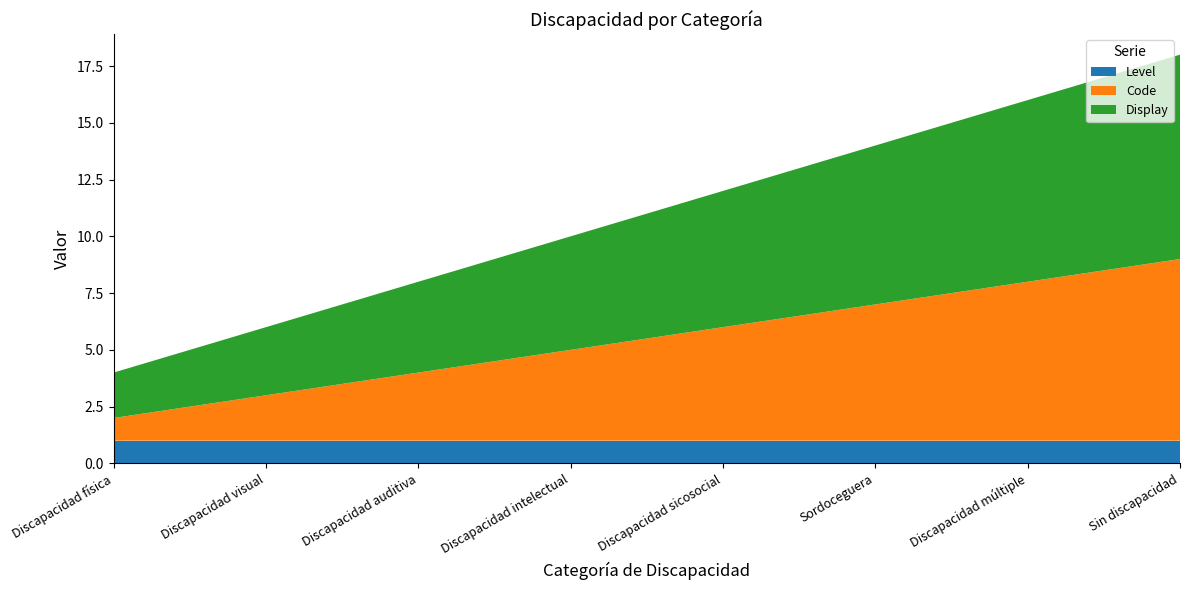

Reading right to left, extract all data points from this chart.

Code: Sin discapacidad=8	Discapacidad múltiple=7	Sordoceguera=6	Discapacidad sicosocial=5	Discapacidad intelectual=4	Discapacidad auditiva=3	Discapacidad visual=2	Discapacidad física=1
Level: Sin discapacidad=1	Discapacidad múltiple=1	Sordoceguera=1	Discapacidad sicosocial=1	Discapacidad intelectual=1	Discapacidad auditiva=1	Discapacidad visual=1	Discapacidad física=1
Display: Sin discapacidad=9	Discapacidad múltiple=8	Sordoceguera=7	Discapacidad sicosocial=6	Discapacidad intelectual=5	Discapacidad auditiva=4	Discapacidad visual=3	Discapacidad física=2